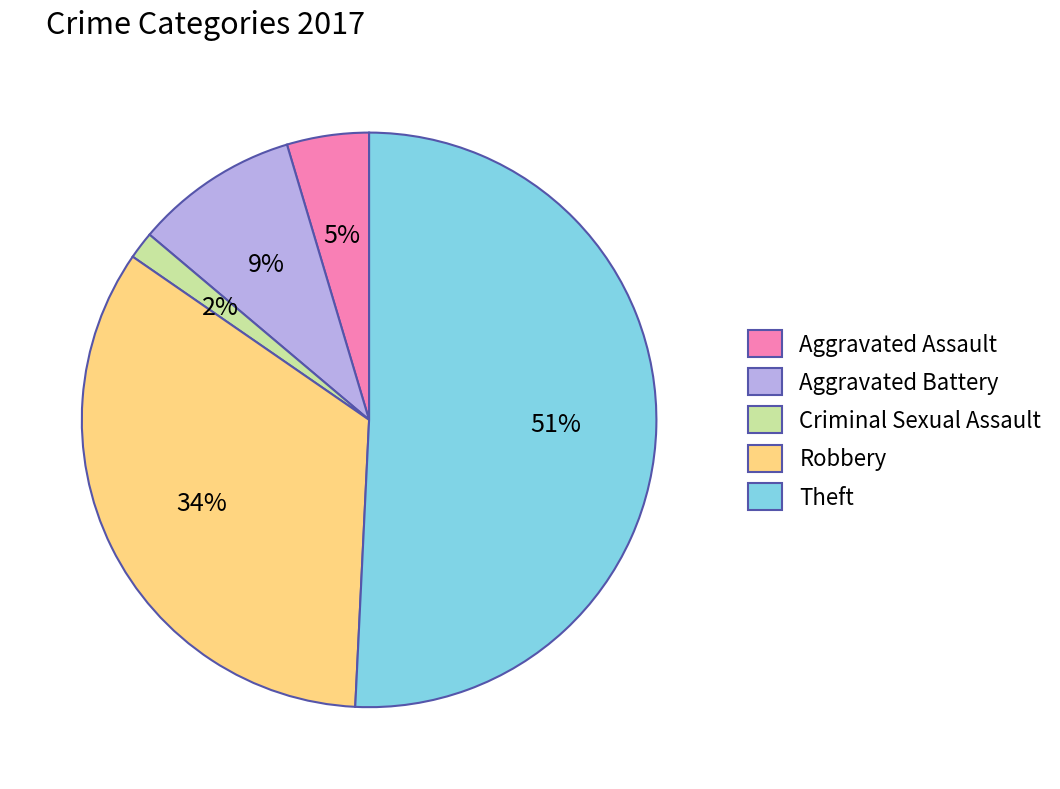

To the nearest percent, what is the difference between the Criminal Sexual Assault and Aggravated Assault slice percentages?

3%